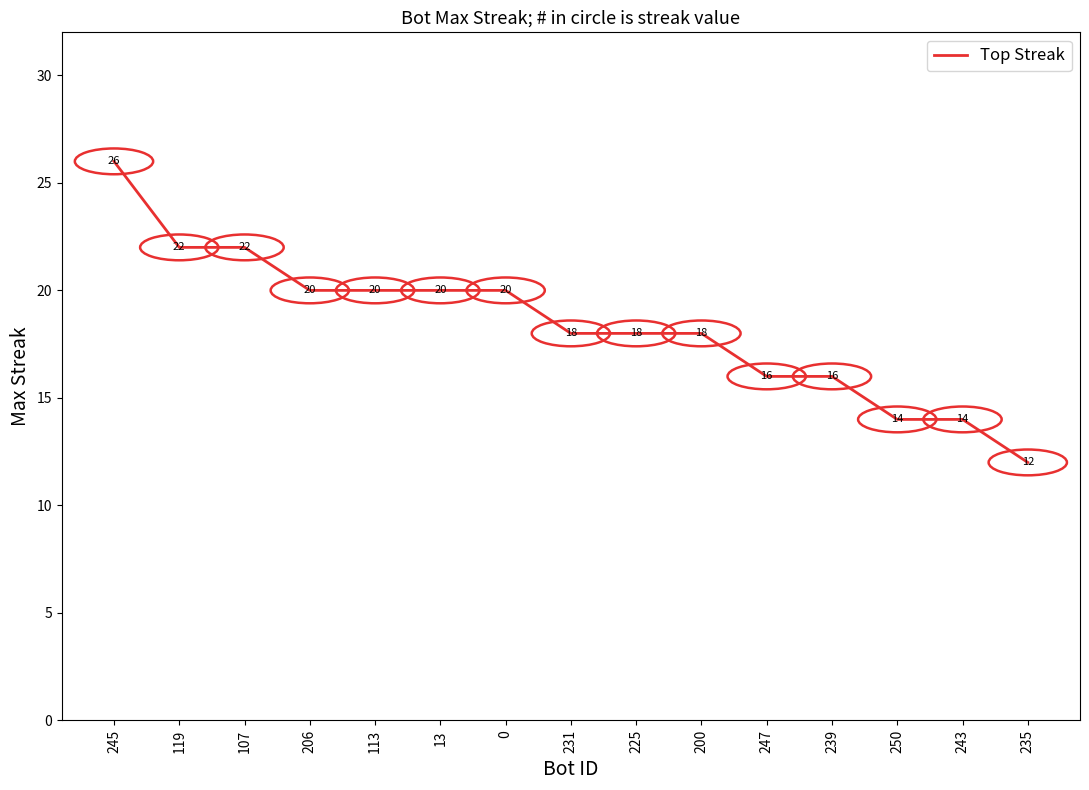

What is the maximum value shown in the chart?

26